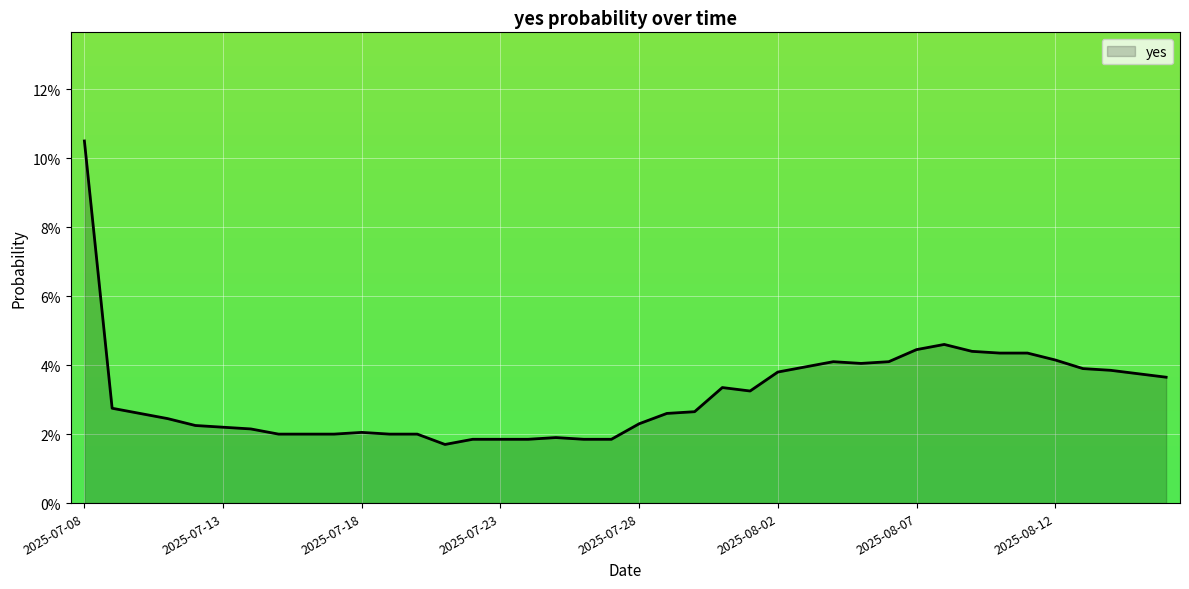

What is the maximum value shown in the chart?

0.1